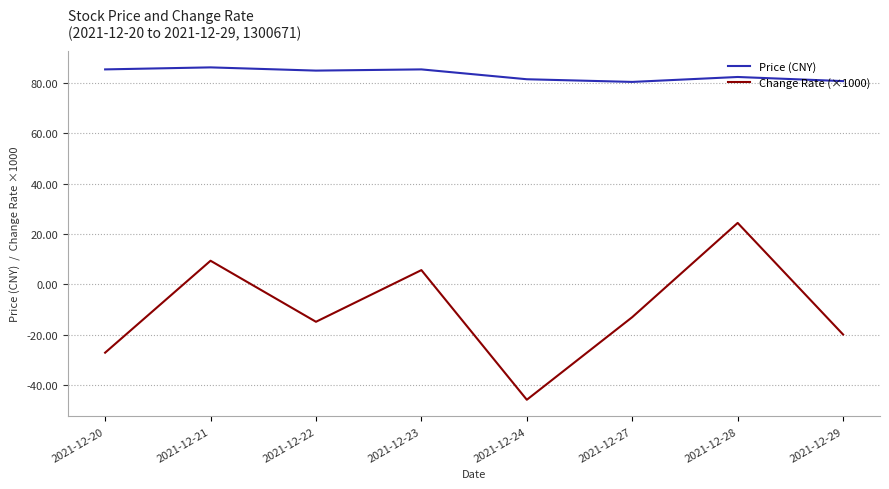

What are all the series names shown in the legend?

Price (CNY), Change Rate (×1000)